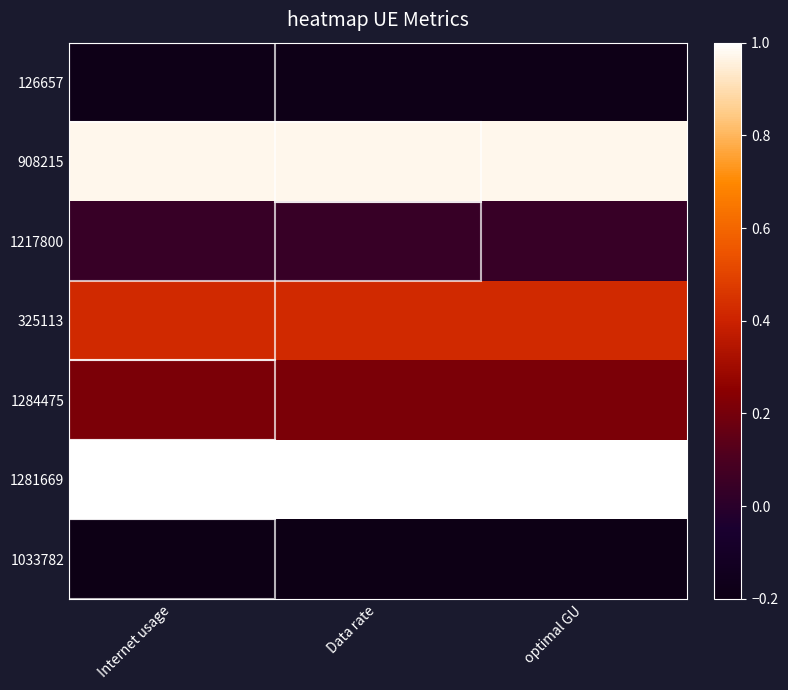

Reading right to left, transcribe all the data shown in this chart.

126657: optimal GU=-0.2	Data rate=-0.2	Internet usage=-0.2
908215: optimal GU=1.0	Data rate=1.0	Internet usage=1.0
1217800: optimal GU=0.0	Data rate=0.0	Internet usage=0.0
325113: optimal GU=0.4	Data rate=0.4	Internet usage=0.4
1284475: optimal GU=0.2	Data rate=0.2	Internet usage=0.2
1281669: optimal GU=1.0	Data rate=1.0	Internet usage=1.0
1033782: optimal GU=-0.2	Data rate=-0.2	Internet usage=-0.2